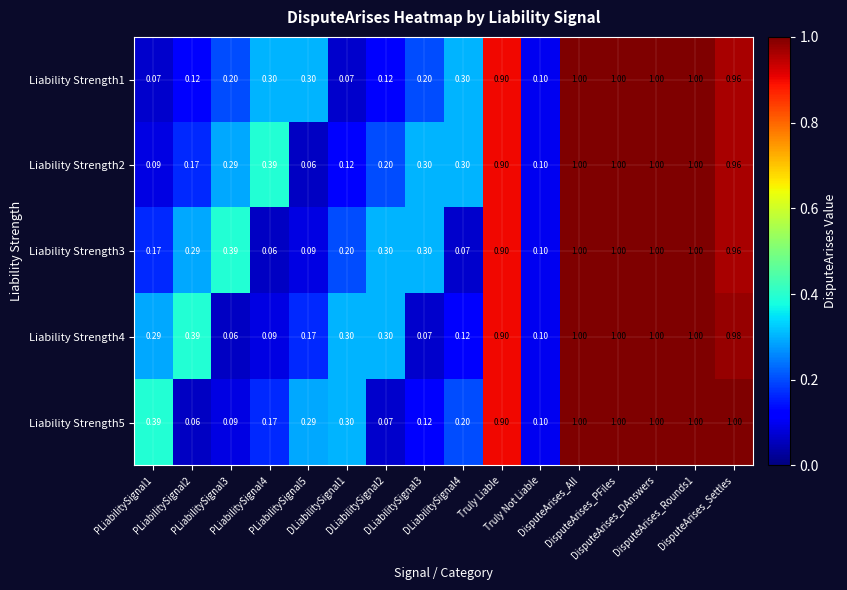

Reading right to left, what are all the values shown in this chart?

Liability Strength1: DisputeArises_Settles=1.0	DisputeArises_Rounds1=1.0	DisputeArises_DAnswers=1.0	DisputeArises_PFiles=1.0	DisputeArises_All=1.0	Truly Not Liable=0.1	Truly Liable=0.9	DLiabilitySignal4=0.3	DLiabilitySignal3=0.2	DLiabilitySignal2=0.1	DLiabilitySignal1=0.1	PLiabilitySignal5=0.3	PLiabilitySignal4=0.3	PLiabilitySignal3=0.2	PLiabilitySignal2=0.1	PLiabilitySignal1=0.1
Liability Strength2: DisputeArises_Settles=1.0	DisputeArises_Rounds1=1.0	DisputeArises_DAnswers=1.0	DisputeArises_PFiles=1.0	DisputeArises_All=1.0	Truly Not Liable=0.1	Truly Liable=0.9	DLiabilitySignal4=0.3	DLiabilitySignal3=0.3	DLiabilitySignal2=0.2	DLiabilitySignal1=0.1	PLiabilitySignal5=0.1	PLiabilitySignal4=0.4	PLiabilitySignal3=0.3	PLiabilitySignal2=0.2	PLiabilitySignal1=0.1
Liability Strength3: DisputeArises_Settles=1.0	DisputeArises_Rounds1=1.0	DisputeArises_DAnswers=1.0	DisputeArises_PFiles=1.0	DisputeArises_All=1.0	Truly Not Liable=0.1	Truly Liable=0.9	DLiabilitySignal4=0.1	DLiabilitySignal3=0.3	DLiabilitySignal2=0.3	DLiabilitySignal1=0.2	PLiabilitySignal5=0.1	PLiabilitySignal4=0.1	PLiabilitySignal3=0.4	PLiabilitySignal2=0.3	PLiabilitySignal1=0.2
Liability Strength4: DisputeArises_Settles=1.0	DisputeArises_Rounds1=1.0	DisputeArises_DAnswers=1.0	DisputeArises_PFiles=1.0	DisputeArises_All=1.0	Truly Not Liable=0.1	Truly Liable=0.9	DLiabilitySignal4=0.1	DLiabilitySignal3=0.1	DLiabilitySignal2=0.3	DLiabilitySignal1=0.3	PLiabilitySignal5=0.2	PLiabilitySignal4=0.1	PLiabilitySignal3=0.1	PLiabilitySignal2=0.4	PLiabilitySignal1=0.3
Liability Strength5: DisputeArises_Settles=1.0	DisputeArises_Rounds1=1.0	DisputeArises_DAnswers=1.0	DisputeArises_PFiles=1.0	DisputeArises_All=1.0	Truly Not Liable=0.1	Truly Liable=0.9	DLiabilitySignal4=0.2	DLiabilitySignal3=0.1	DLiabilitySignal2=0.1	DLiabilitySignal1=0.3	PLiabilitySignal5=0.3	PLiabilitySignal4=0.2	PLiabilitySignal3=0.1	PLiabilitySignal2=0.1	PLiabilitySignal1=0.4